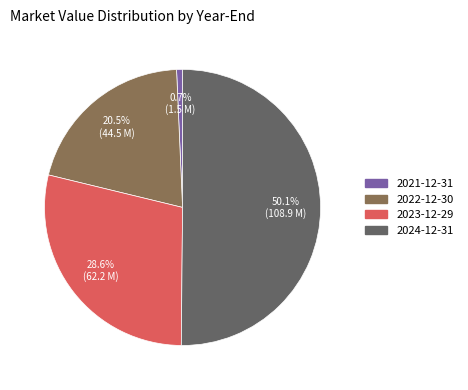

How many slices are in this pie chart?

4